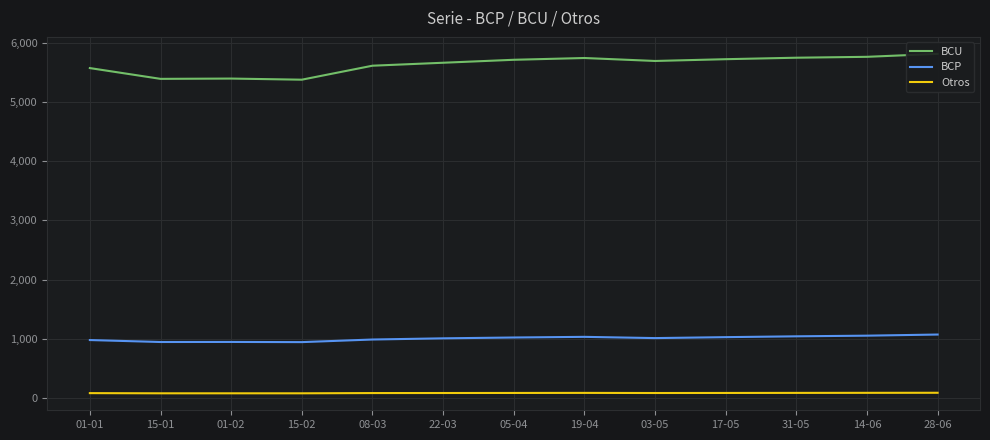

What is the sum of all BCU values?

73170